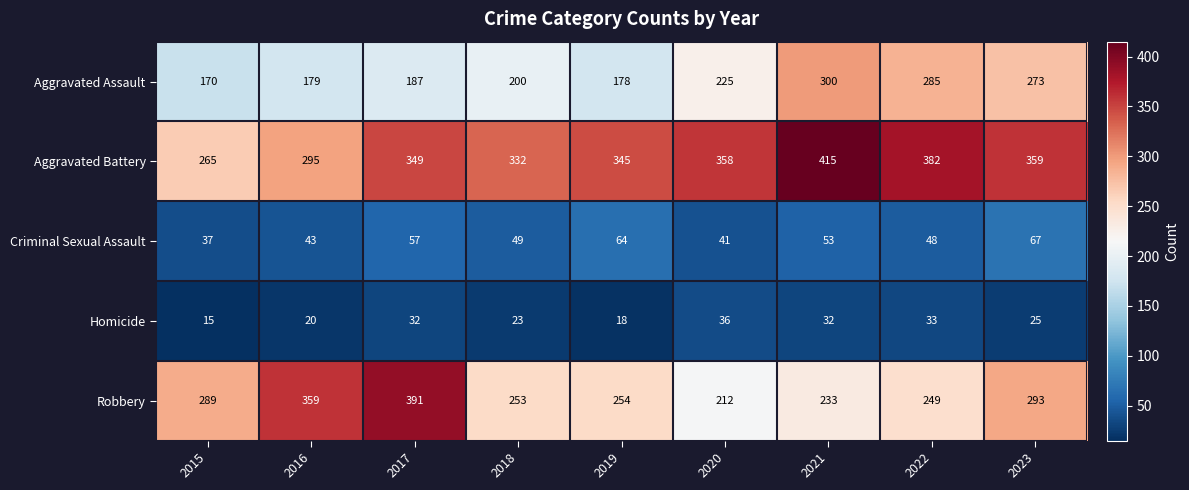

How many series are shown in this chart?

5